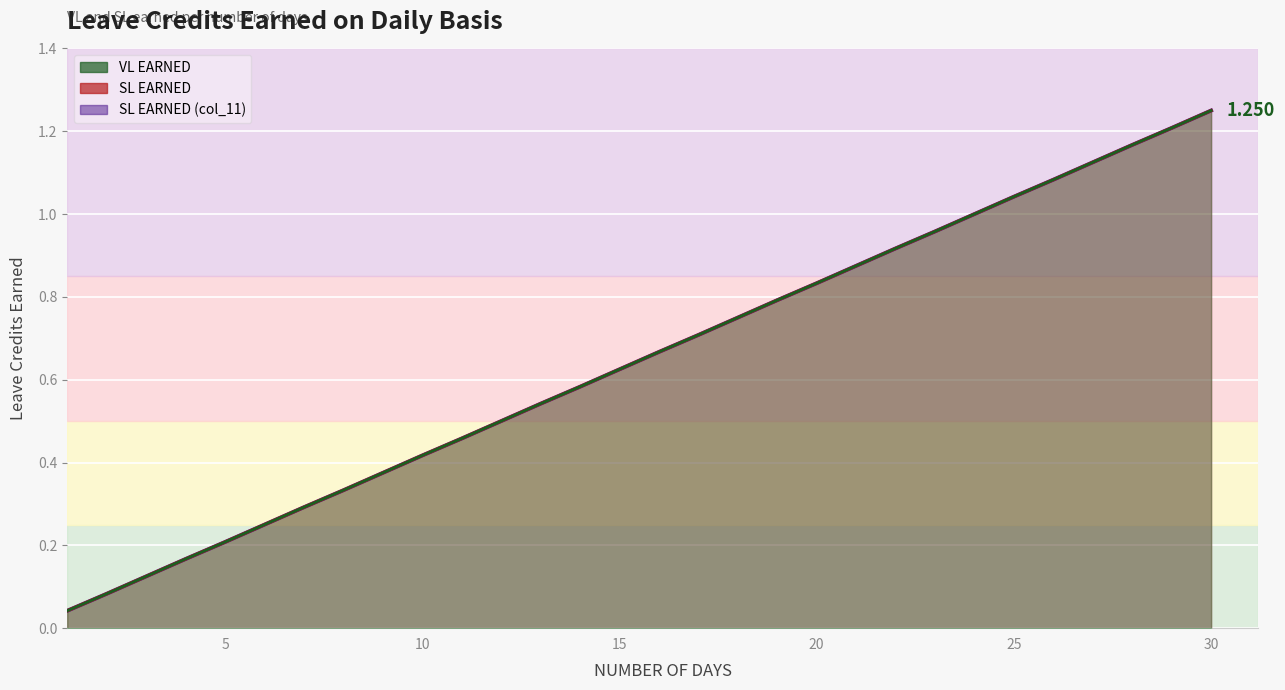

True or false: SL EARNED (col_11) and SL EARNED cross at least once.

False